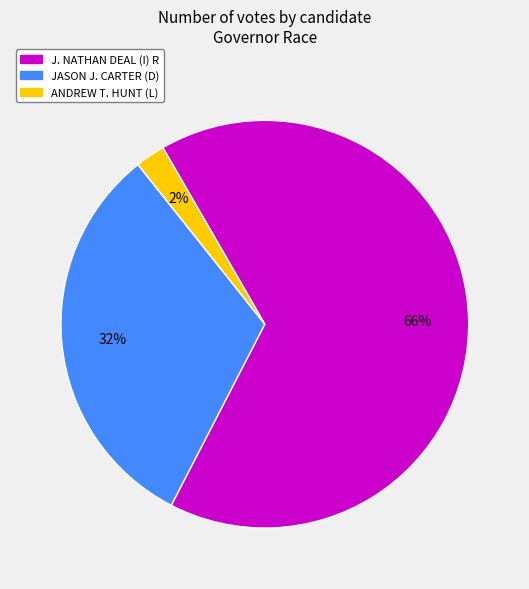

Does any single category account for the majority?

Yes